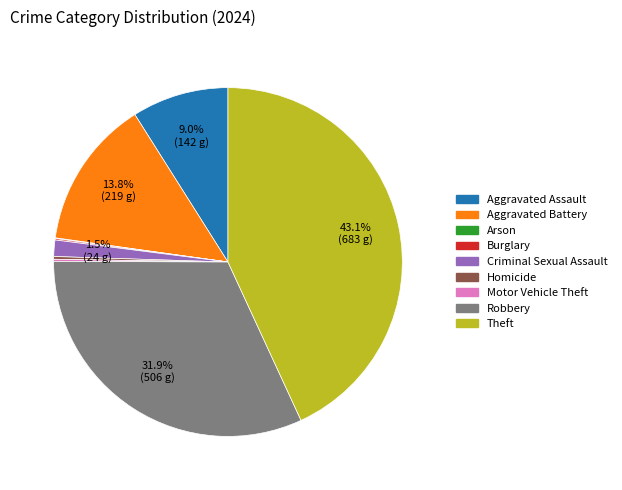

Is Criminal Sexual Assault the majority of the pie?

No